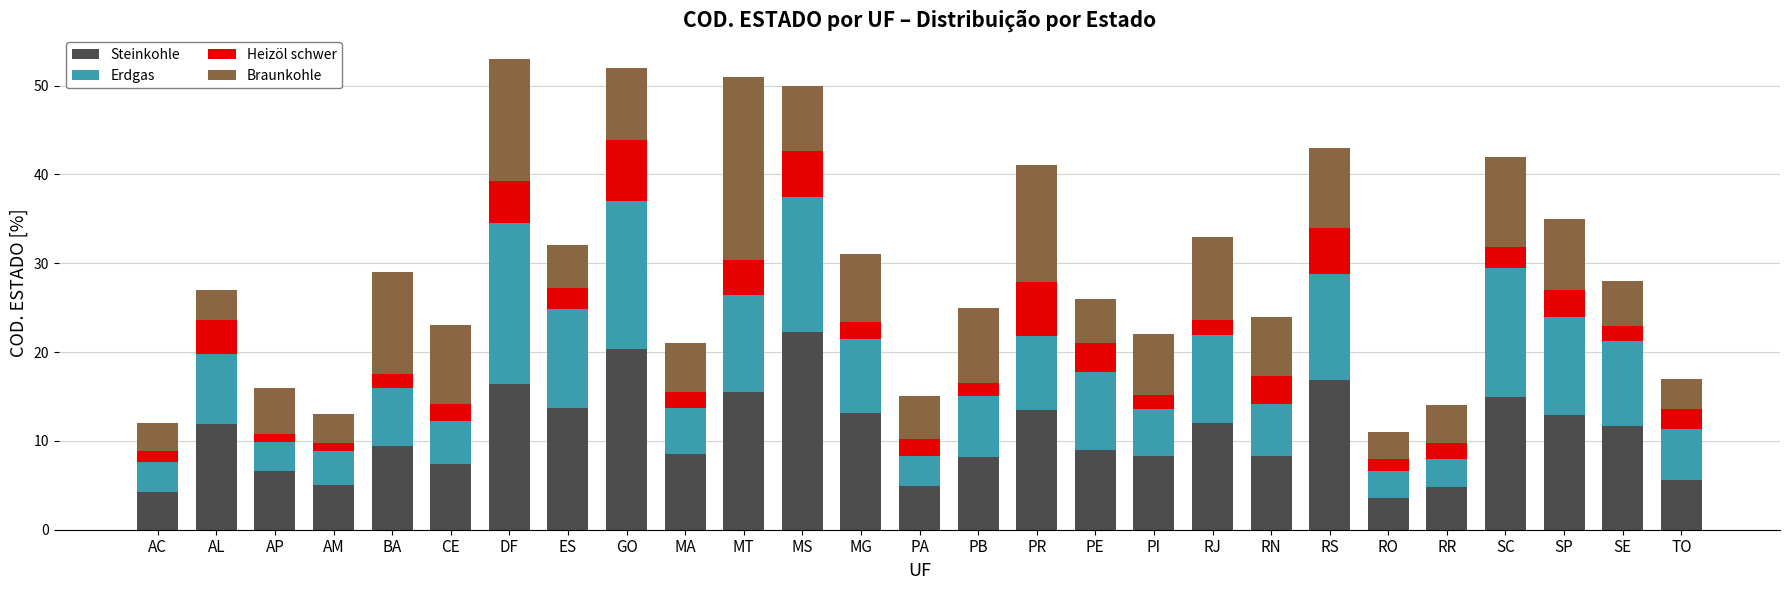

The Steinkohle series shows 13.8 at ES. True or false?

True